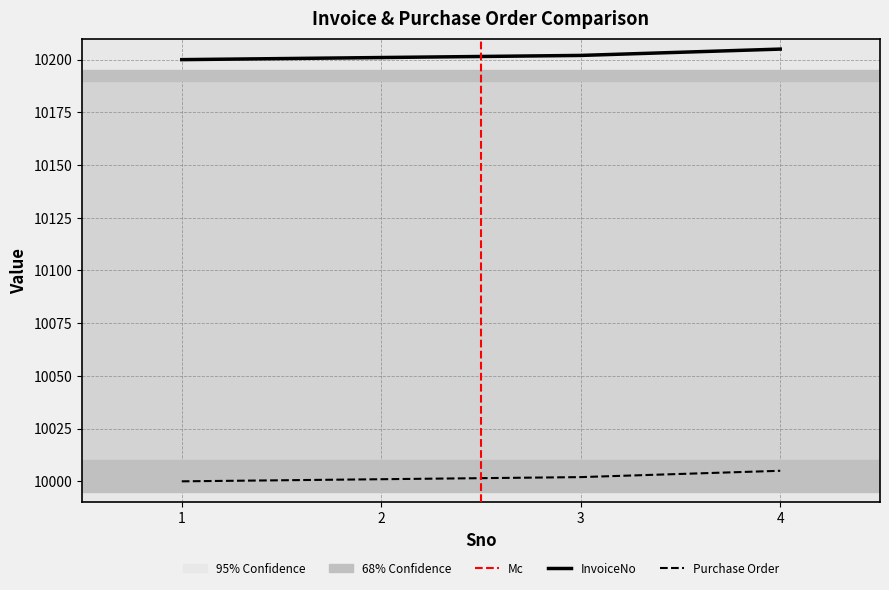

What is the sum of the Purchase Order values at 3 and 4?

20407